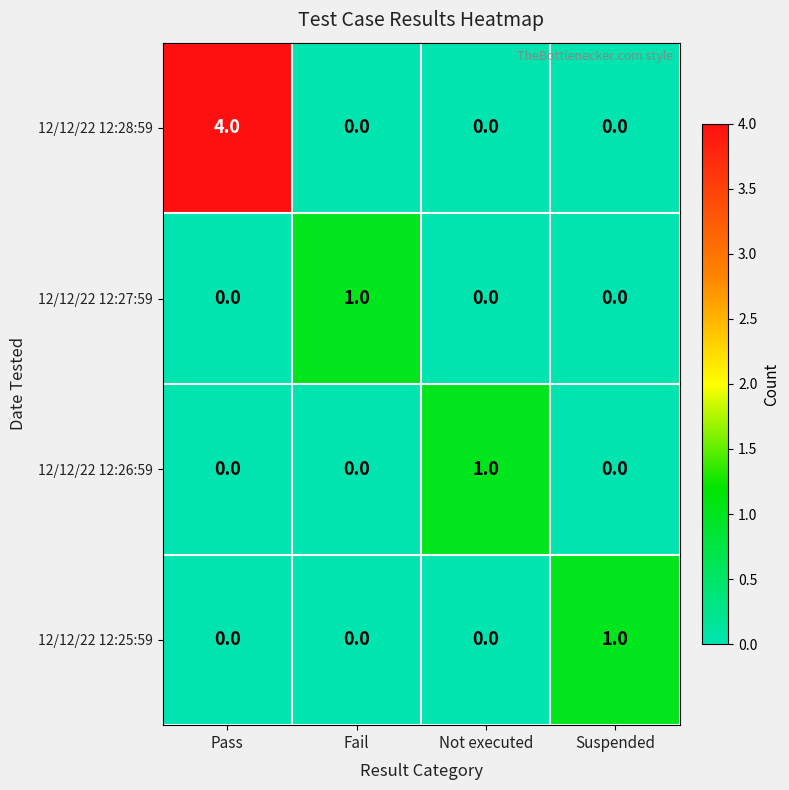

Reading left to right, what are all the values shown in this chart?

12/12/22 12:28:59: Pass=4	Fail=0	Not executed=0	Suspended=0
12/12/22 12:27:59: Pass=0	Fail=1	Not executed=0	Suspended=0
12/12/22 12:26:59: Pass=0	Fail=0	Not executed=1	Suspended=0
12/12/22 12:25:59: Pass=0	Fail=0	Not executed=0	Suspended=1